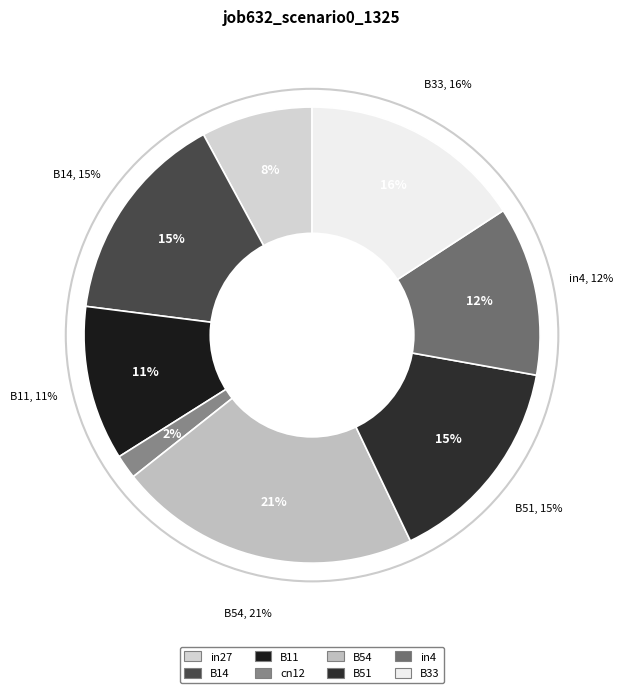

To the nearest percent, what percentage of the pie is cn12?

2%